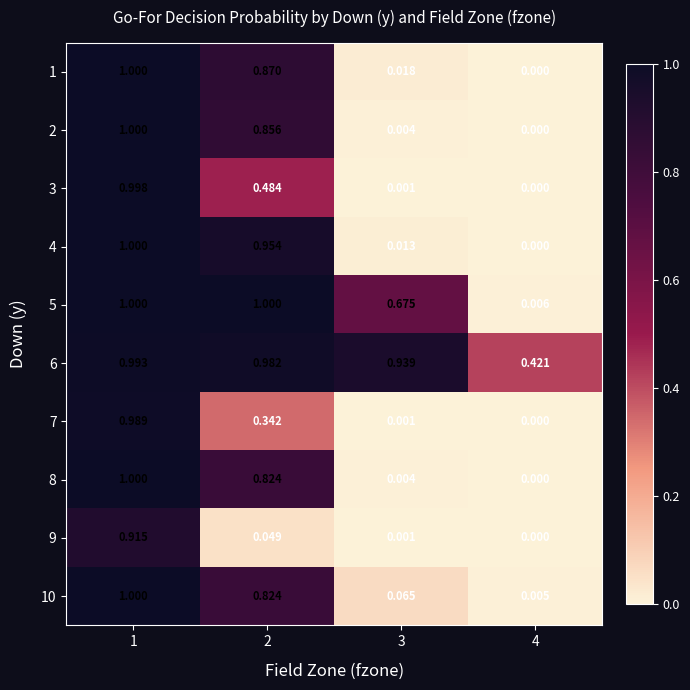

Which series changed the most between 1 and 4?

1